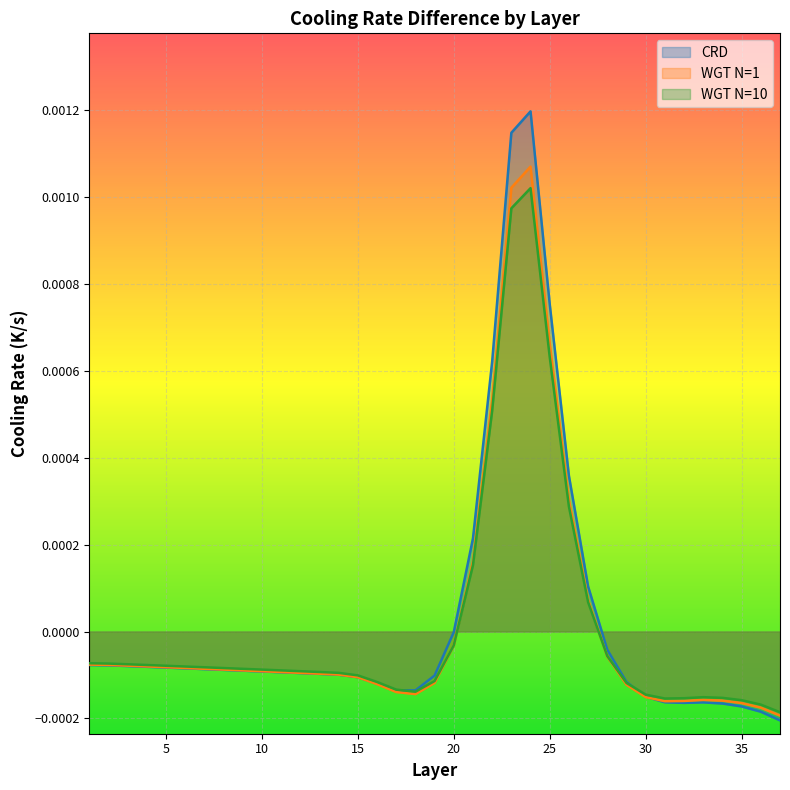

In CRD, how many points are higher than both neighbors (excluding endpoints)?

2